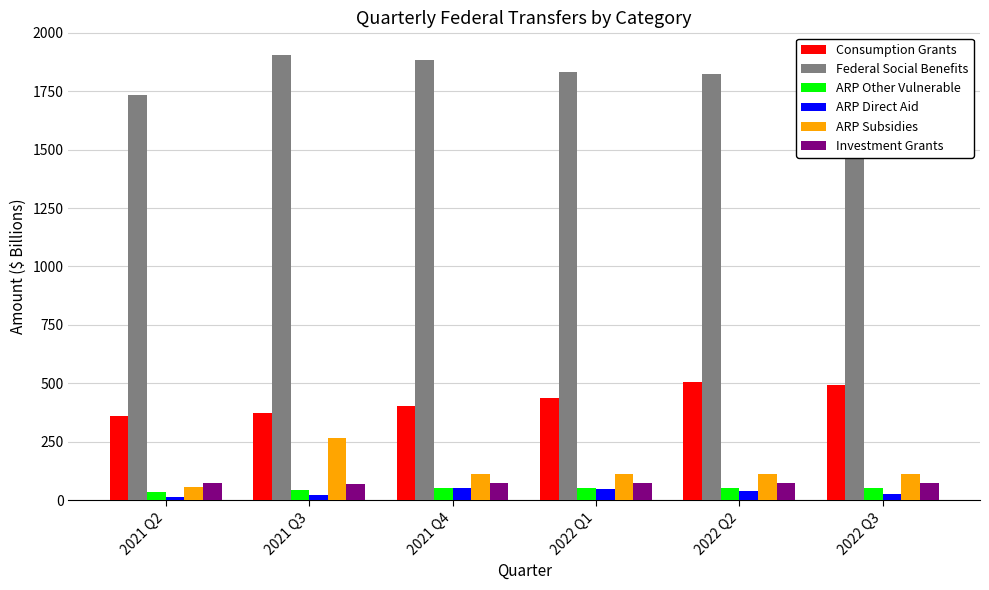

What is the maximum value for ARP Other Vulnerable?

52.8